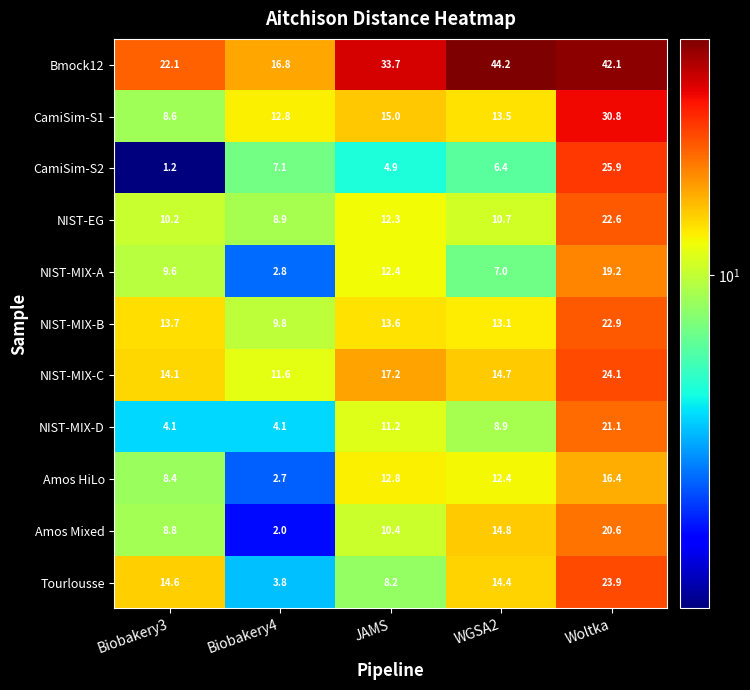

At which label does NIST-EG reach its peak?

Woltka